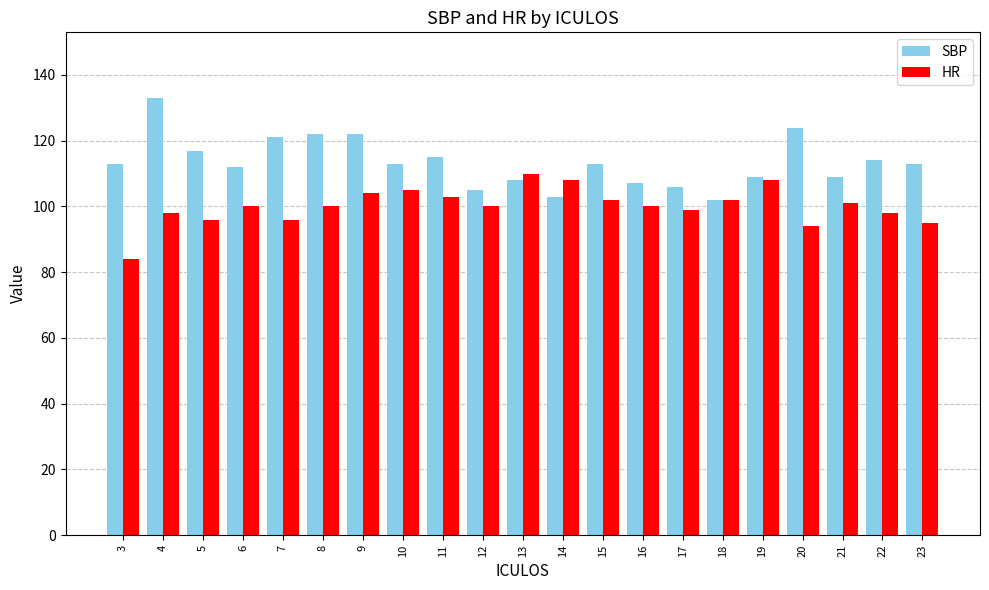

The HR series shows 104 at 9. True or false?

True